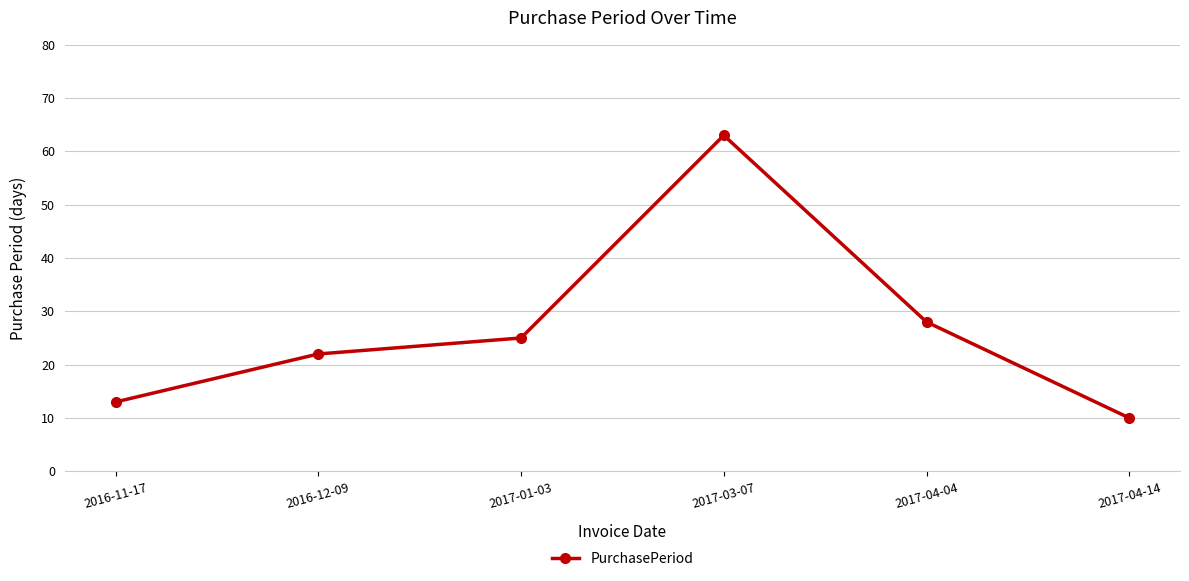

At which label is the value closest to 36?

2017-04-04